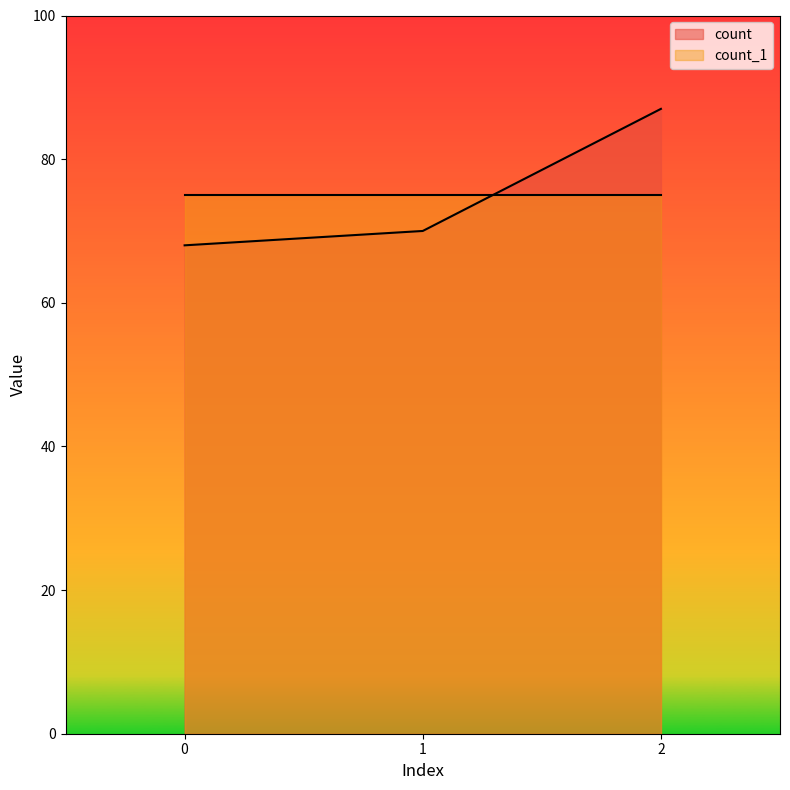

Is it true that the value at 0 is 68?

True